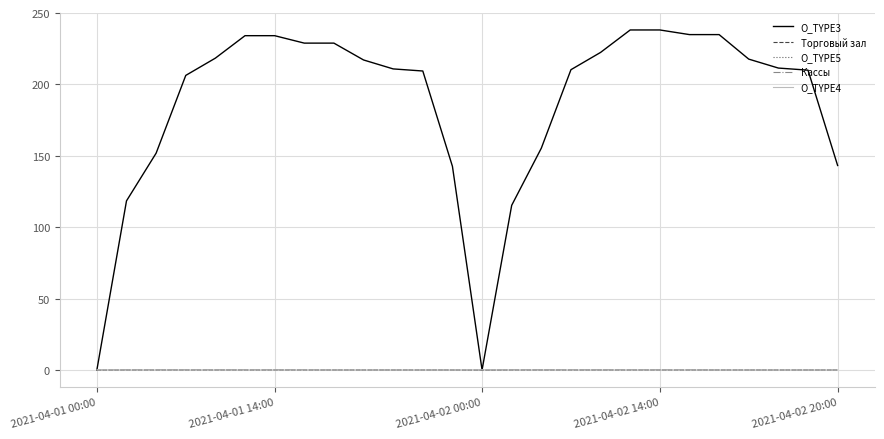

Which series has the largest total across all categories?

O_TYPE3